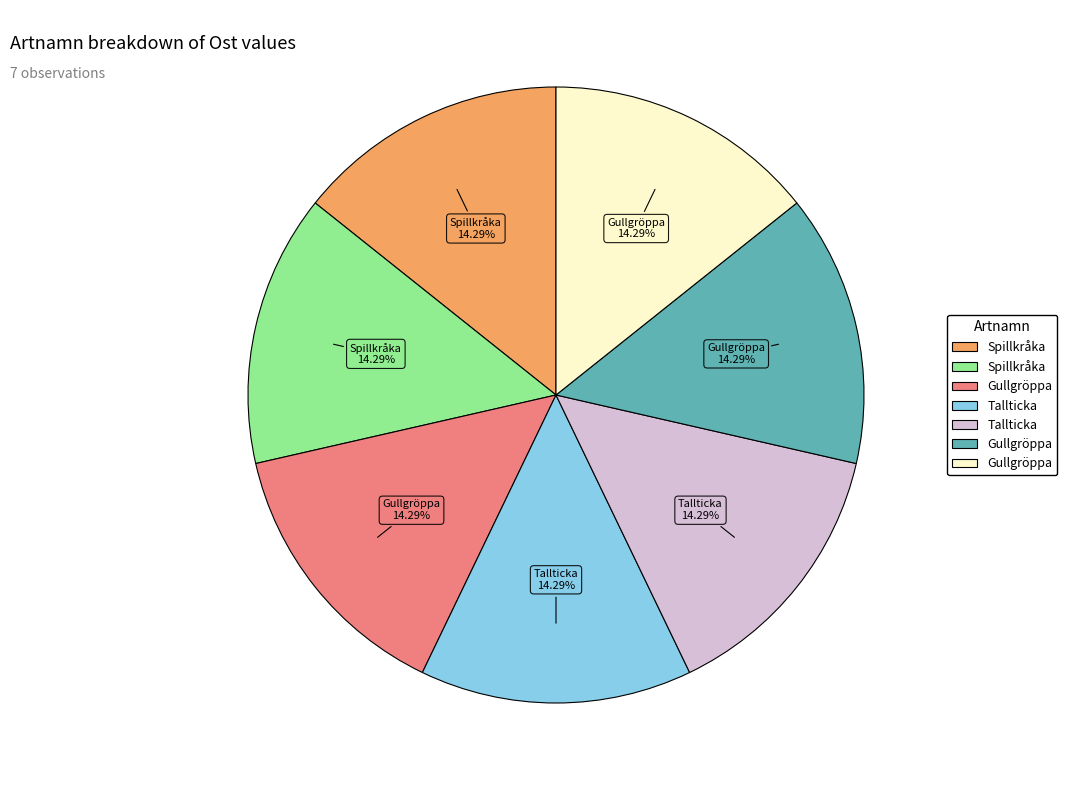

Does any single category account for the majority?

No